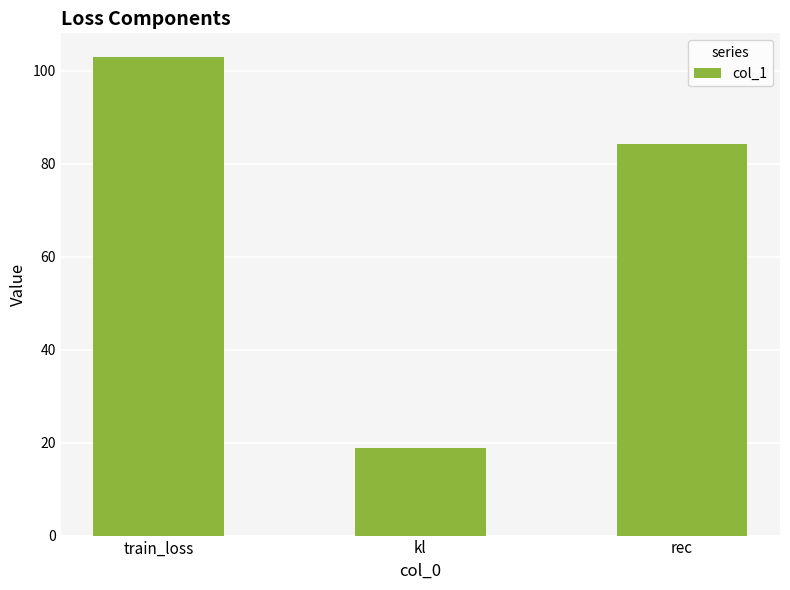

What is the maximum value shown in the chart?

102.9